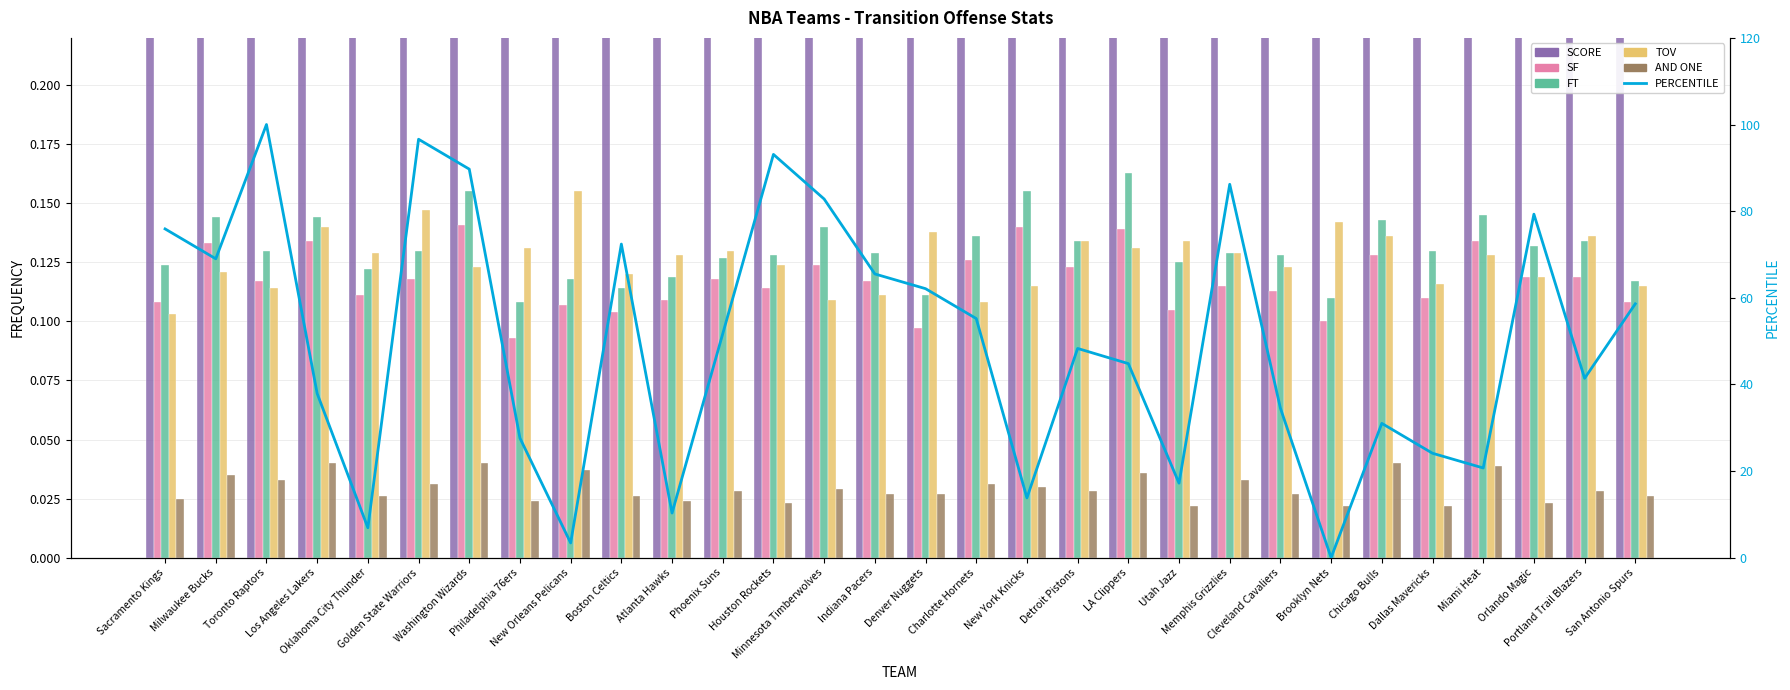

Which has a higher value, Toronto Raptors or Cleveland Cavaliers?

Toronto Raptors